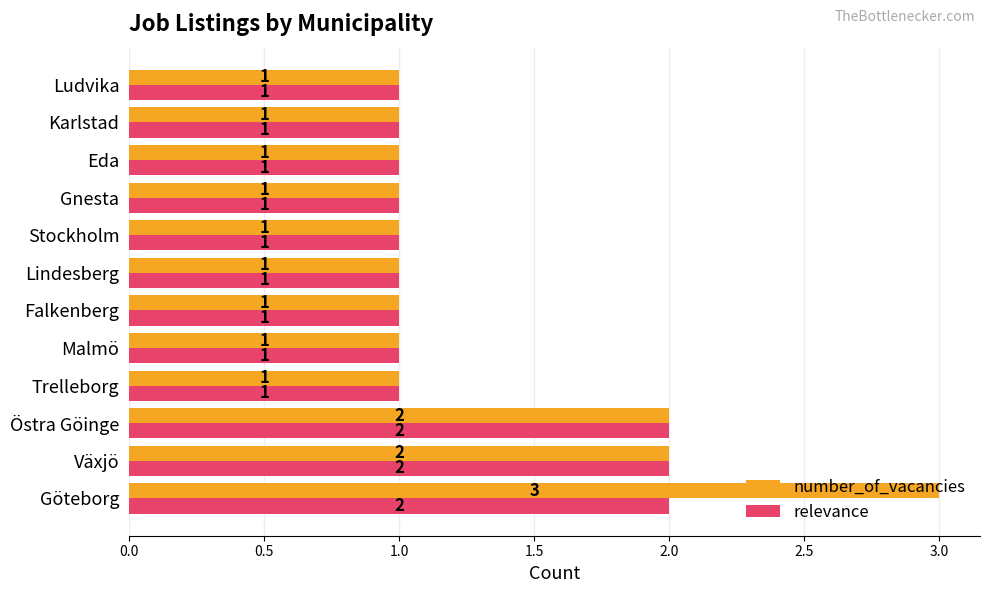

What is the sum of all number_of_vacancies values?

16